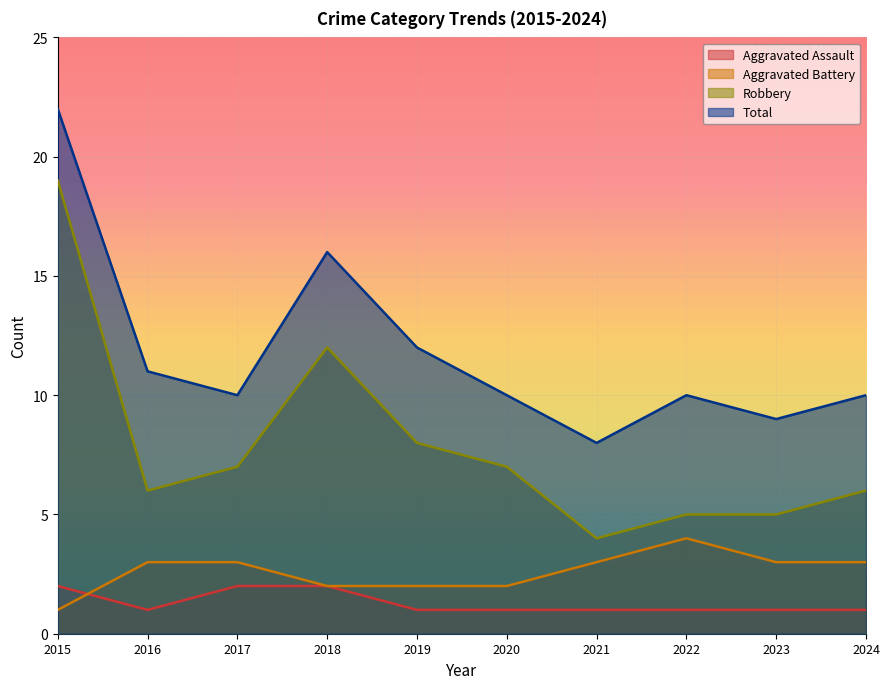

True or false: Aggravated Assault and Total cross at least once.

False